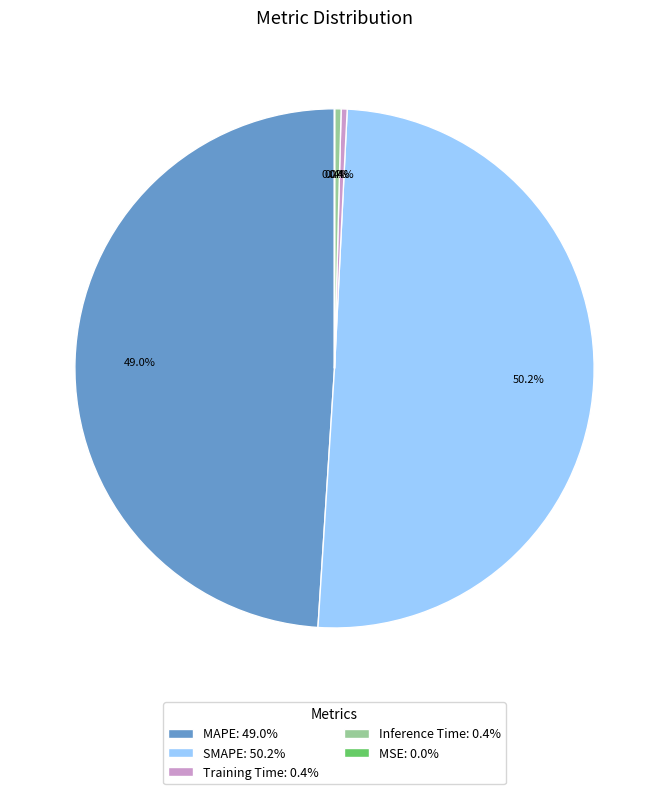

How much of the chart is everything except Training Time?

99.6%